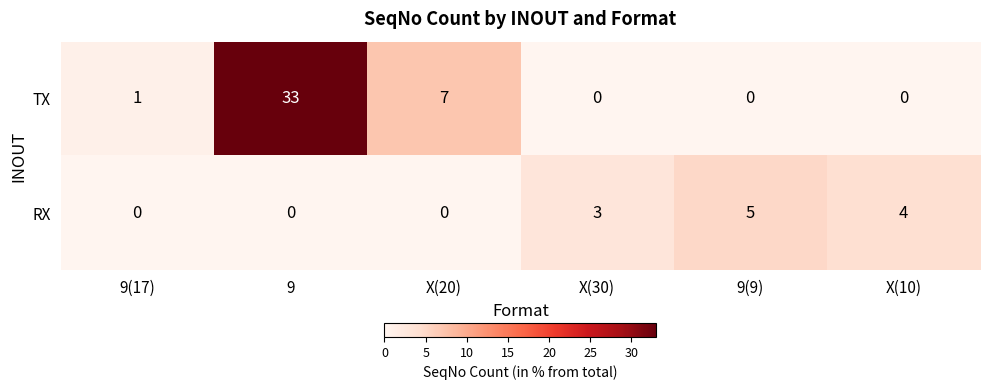

Count the number of categories in the chart.

6